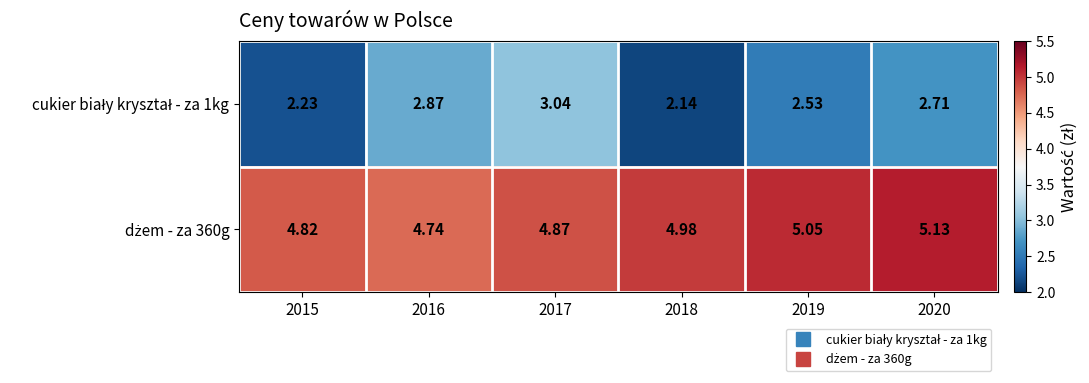

What is the difference between the highest and lowest values at 2016?

1.9